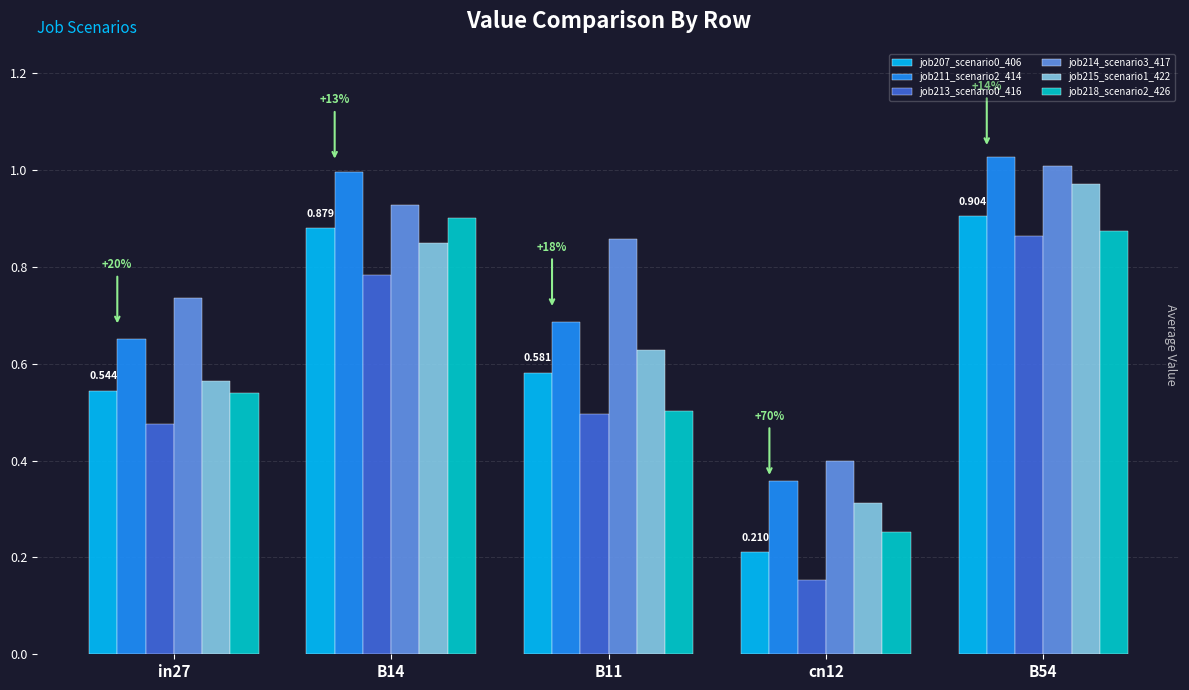

Is the value of job215_scenario1_422 at cn12 greater than the value of job218_scenario2_426 at B54?

No